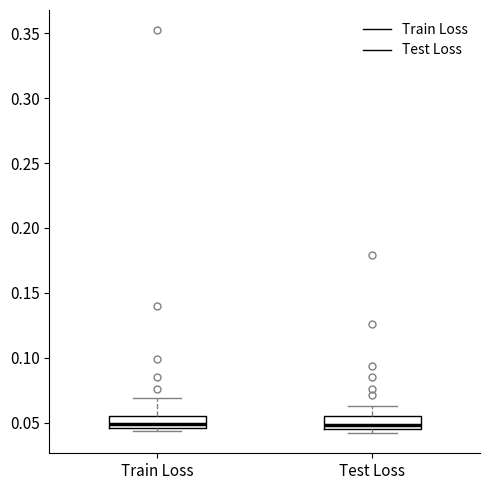

Where is the upper edge of the box for Train Loss on the y-axis? The values are not printed on the chart, so give them approximately, as read against the axis.

0.055